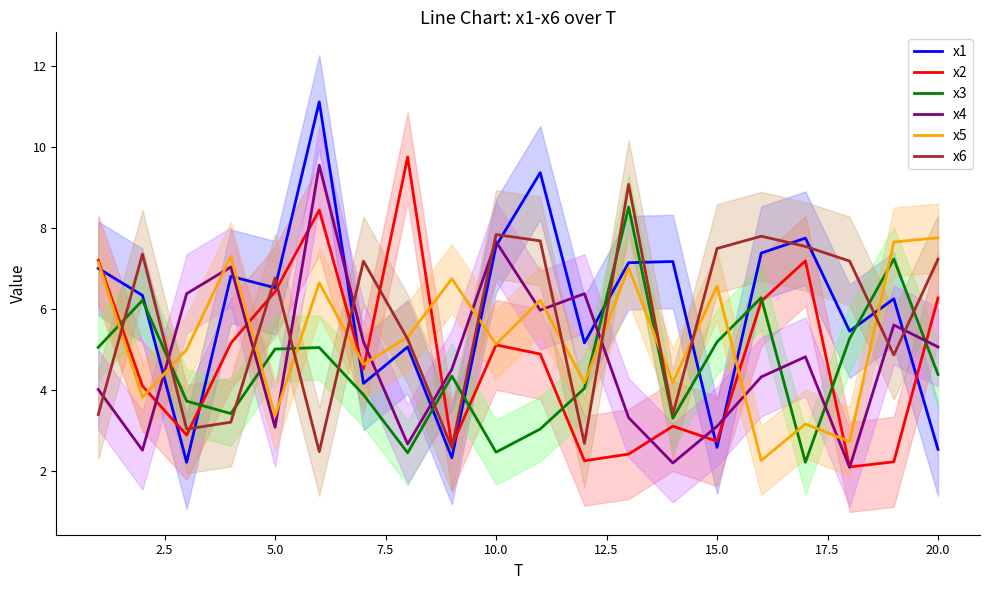

What is the difference between the maximum and minimum values in the x6 series?

6.6